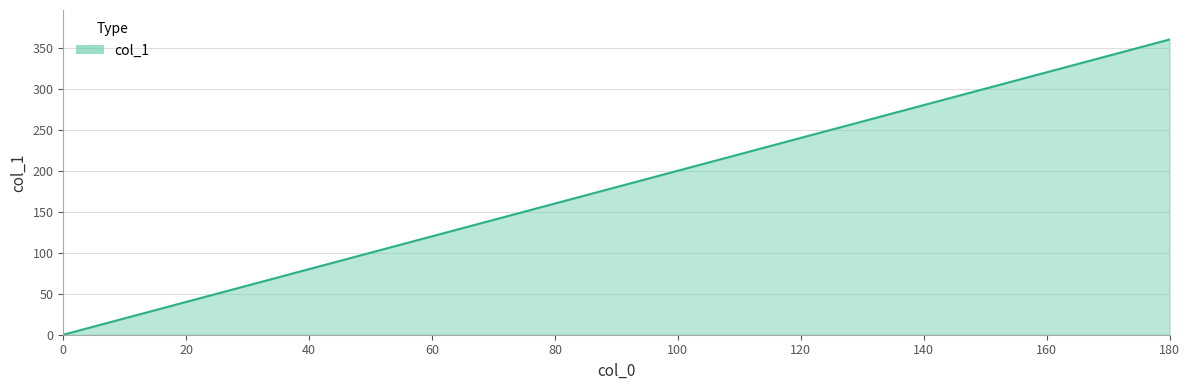

True or false: there are more than 0 points higher than both neighbors.

False